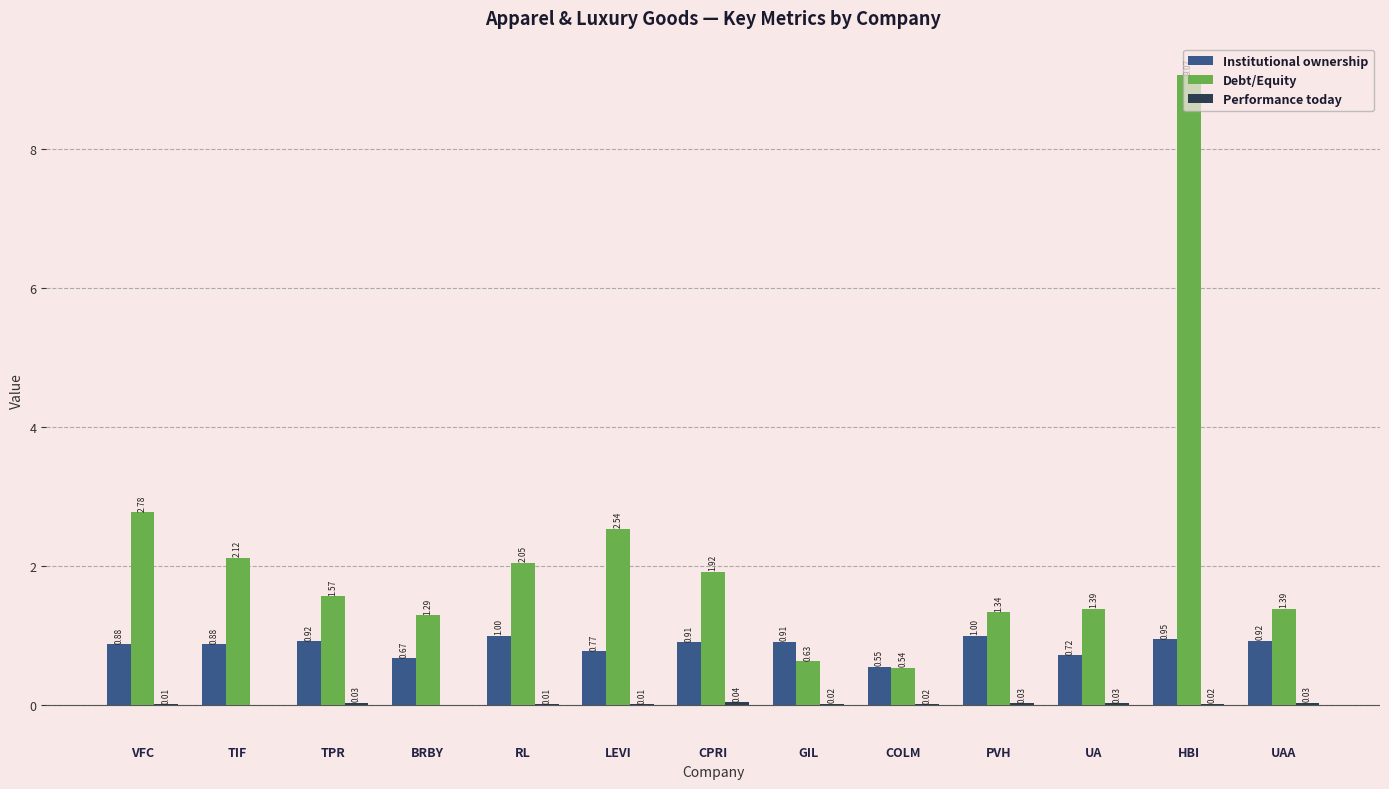

What is the difference between the Debt/Equity values at TPR and VFC?

1.2